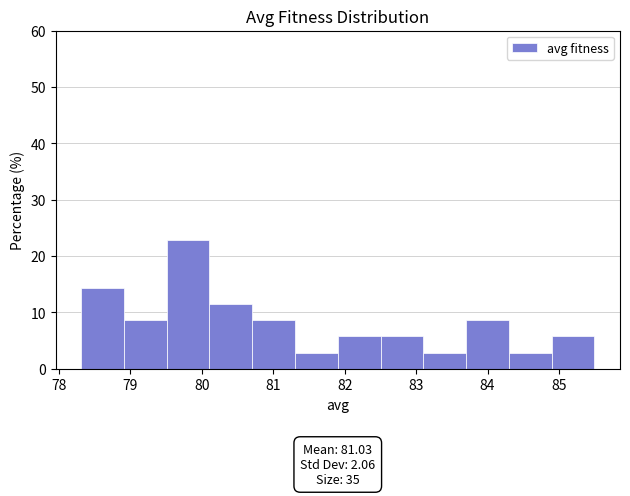

Over which range of the x-axis is the bar tallest?

79.5 to 80.1